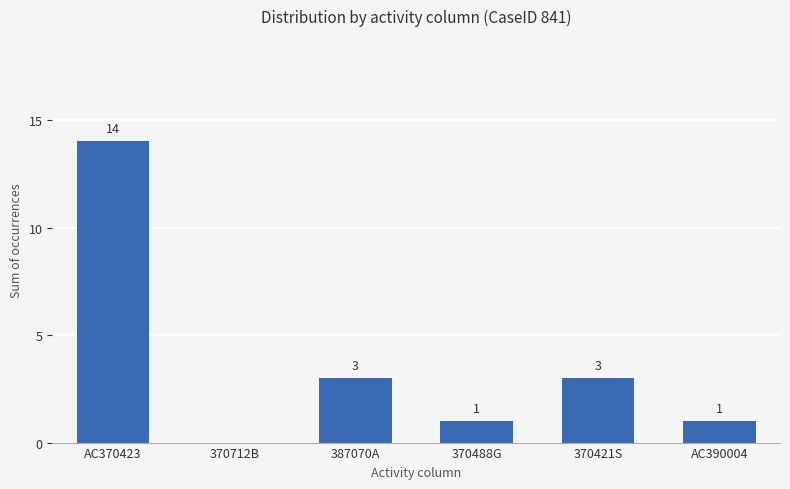

True or false: the data shows 0 at 370712B.

True